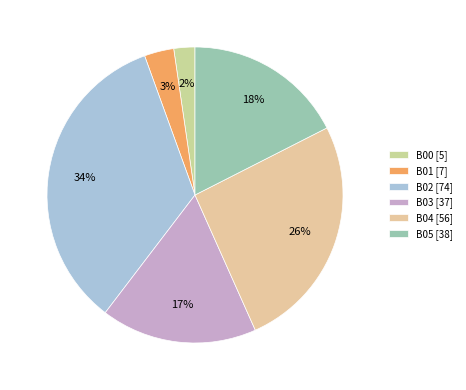

What is the change in value from B01 to B03?

+30